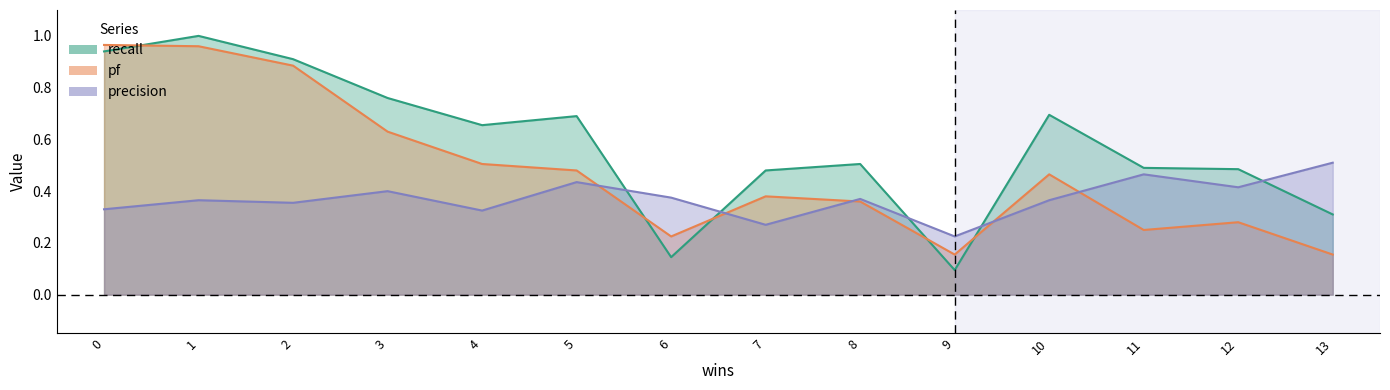

Between 3 and 9, which series saw the biggest shift?

recall